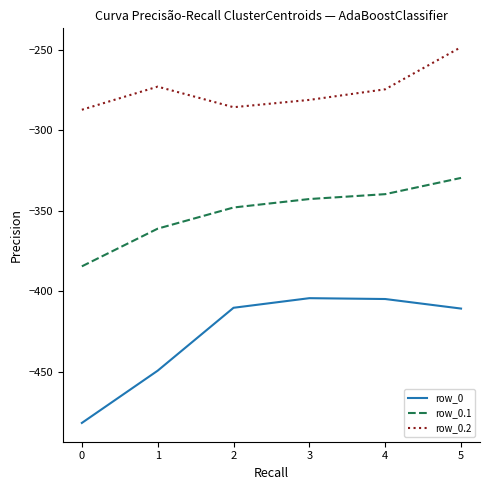

Which series has the widest spread of values?

row_0